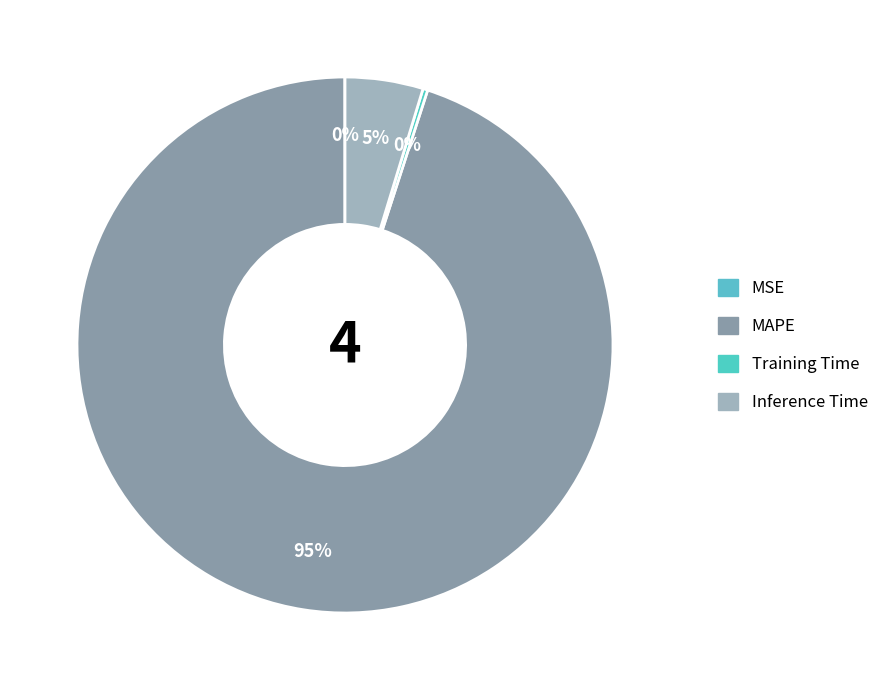

Which slice is the smallest?

MSE